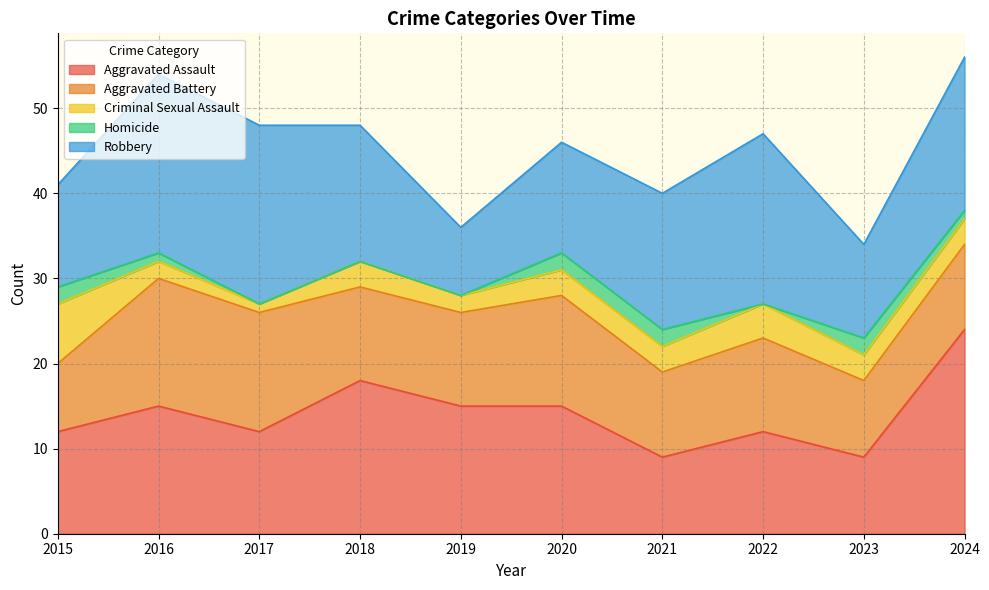

Which series has the largest total across all categories?

Robbery